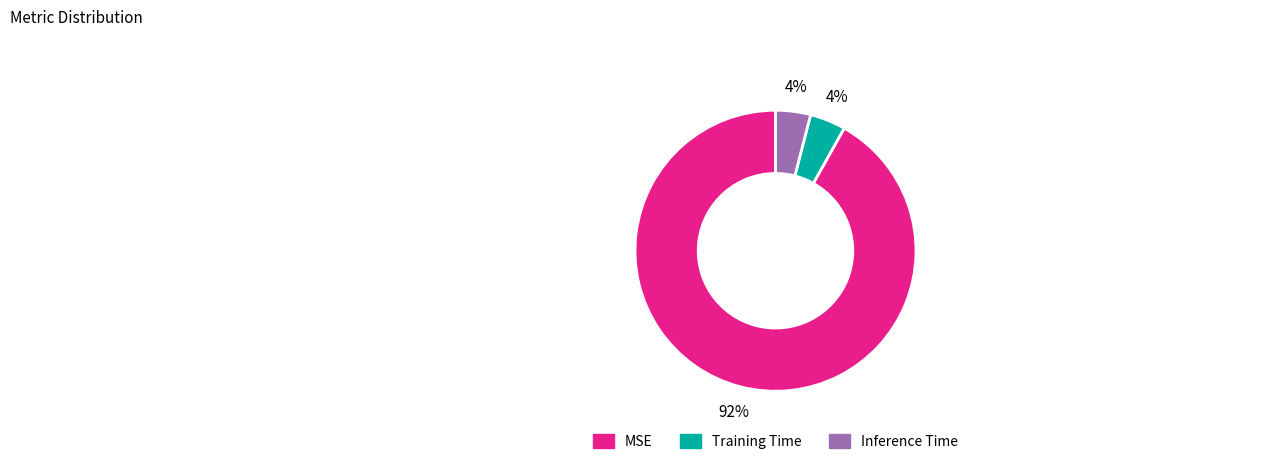

What is the largest slice in the pie chart?

MSE